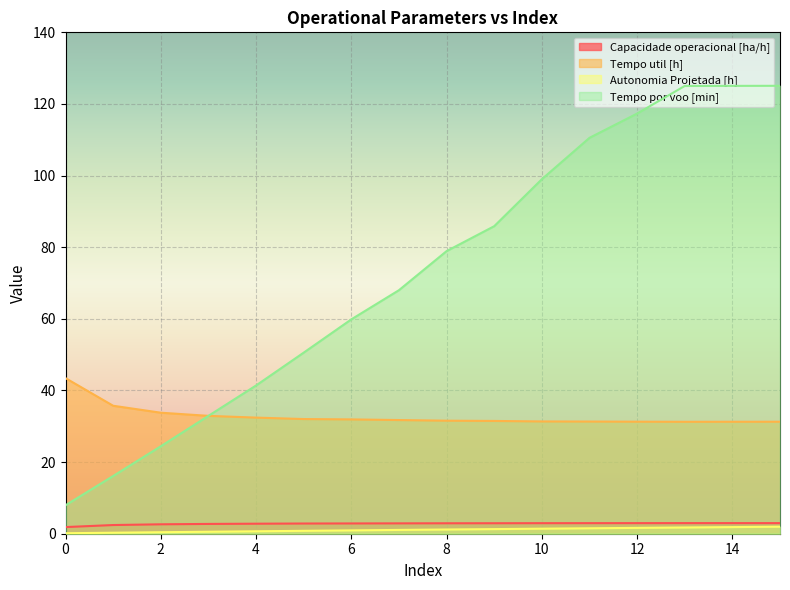

Rank the series by their maximum value, from lowest to highest.

Autonomia Projetada [h], Capacidade operacional [ha/h], Tempo util [h], Tempo por voo [min]